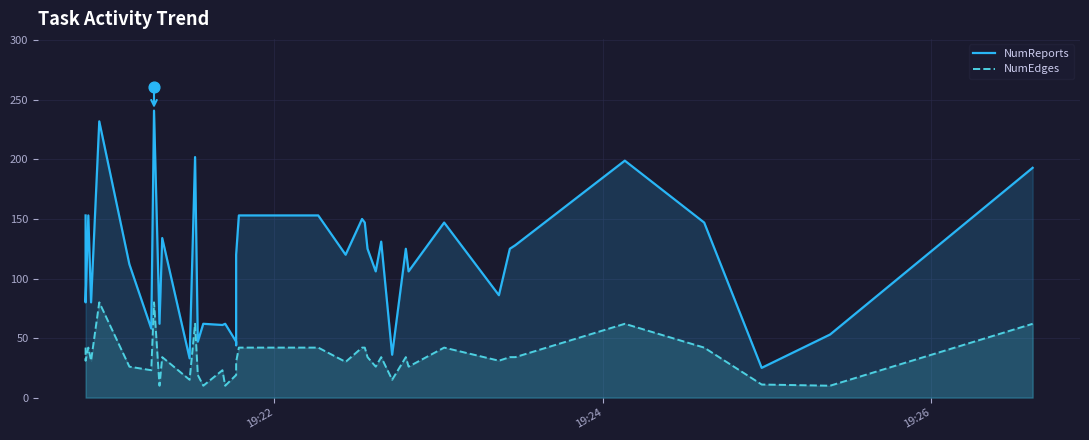

At how many categories does at least one series exceed 22?

40